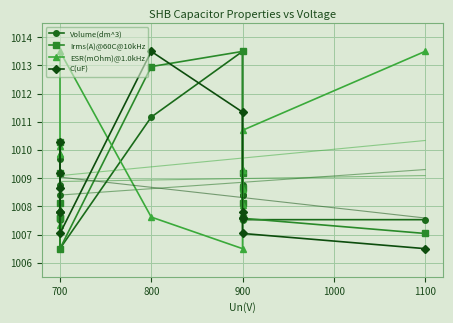

List the series in order of their peak value, lowest first.

Volume(dm^3), Irms(A)@60C@10kHz, ESR(mOhm)@1.0kHz, C(uF)